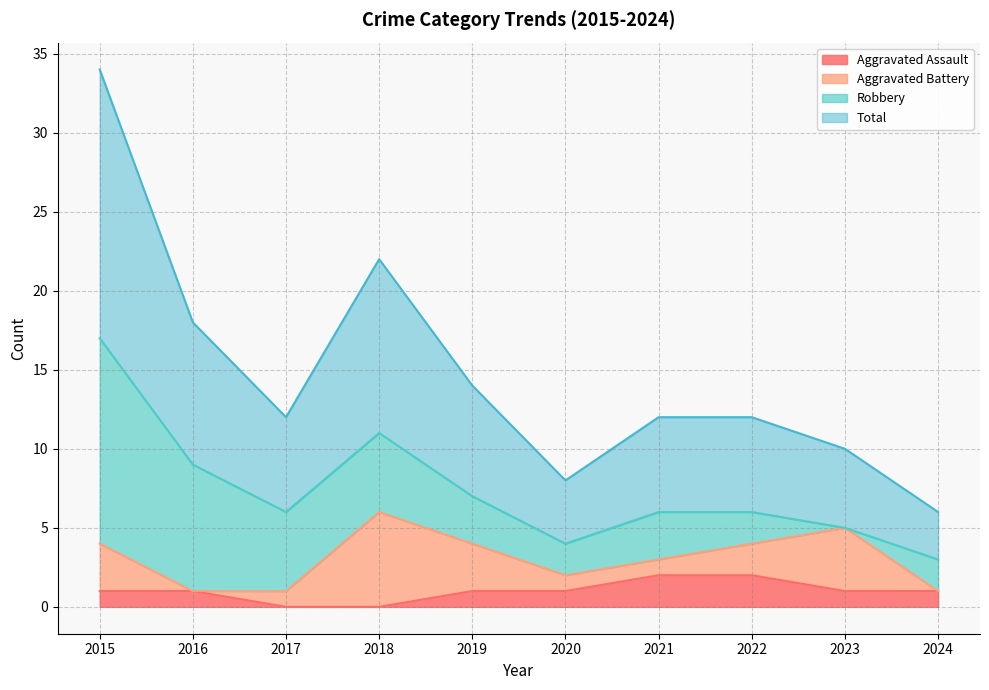

Where does the Total series first go above 6?

2015